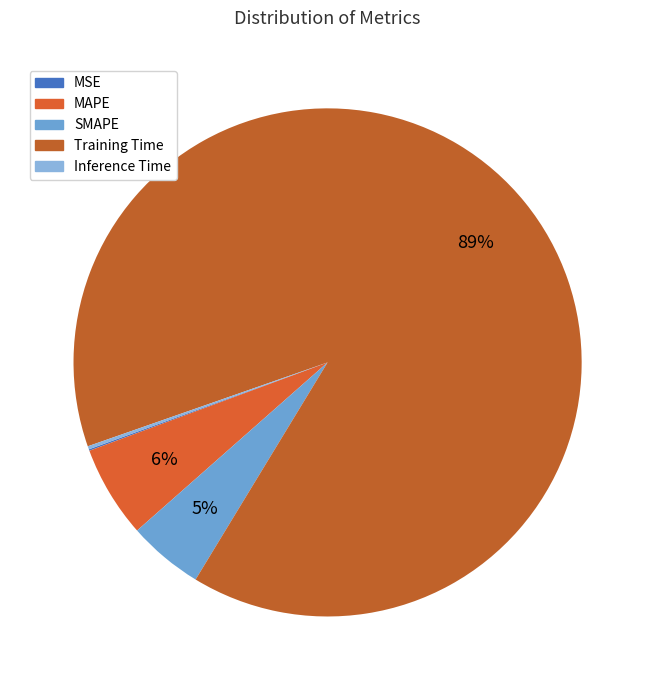

Rank the categories by value from highest to lowest.

Training Time, MAPE, SMAPE, Inference Time, MSE